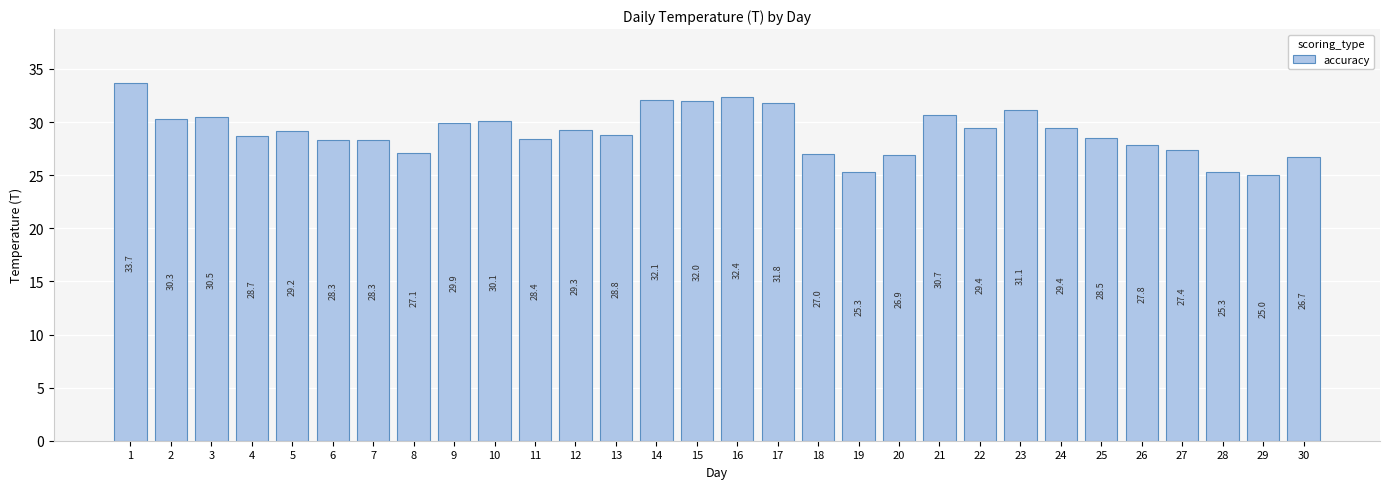

How many categories are shown in the chart?

30